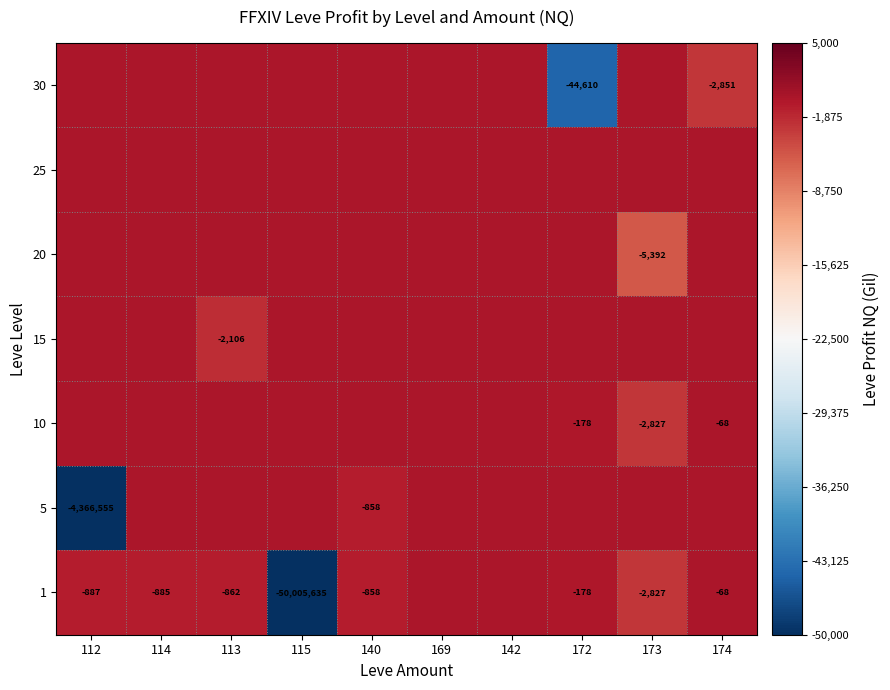

The 5 series shows -1058014 at 112. True or false?

False